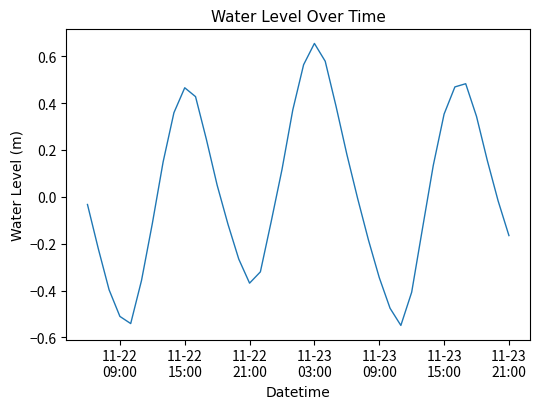

How many values are below 0?

21